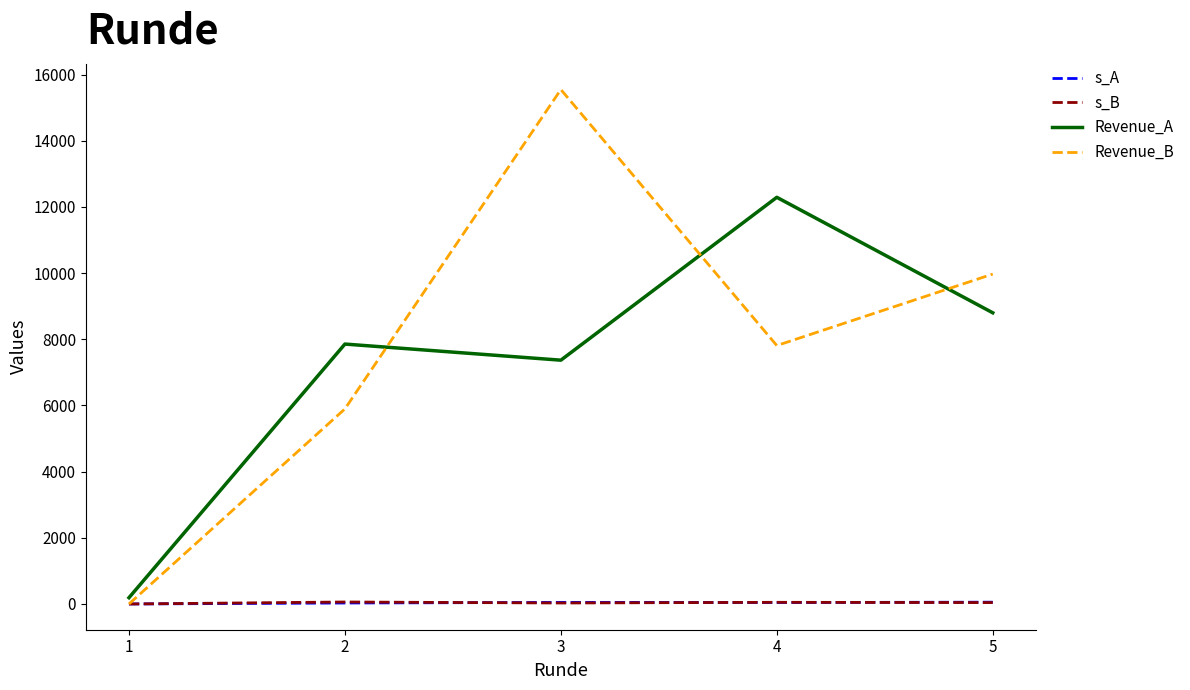

Where do Revenue_A and Revenue_B first cross each other?

2 and 3